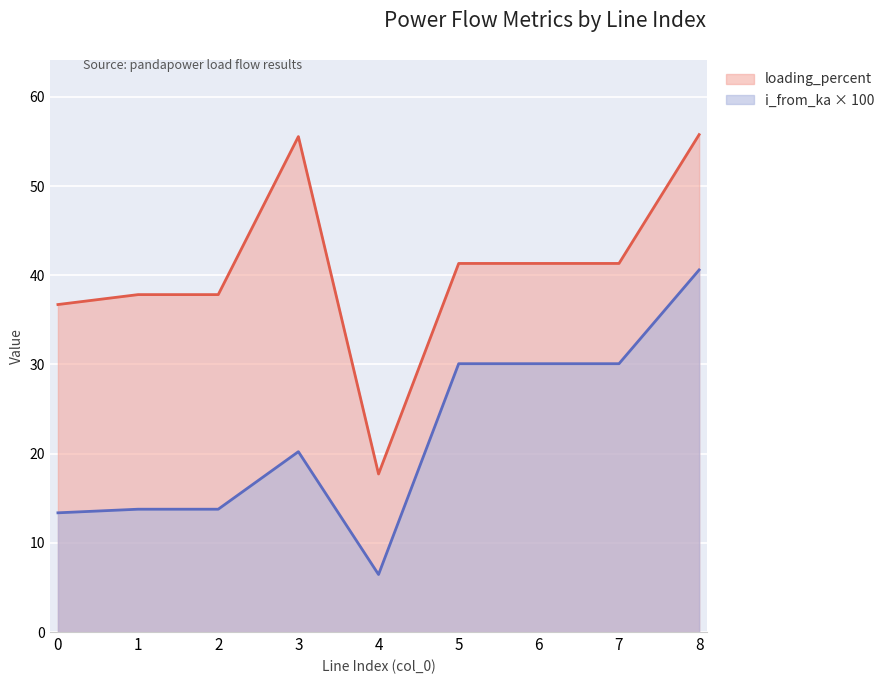

At 6, list the series in order from largest to smallest.

loading_percent, i_from_ka × 100